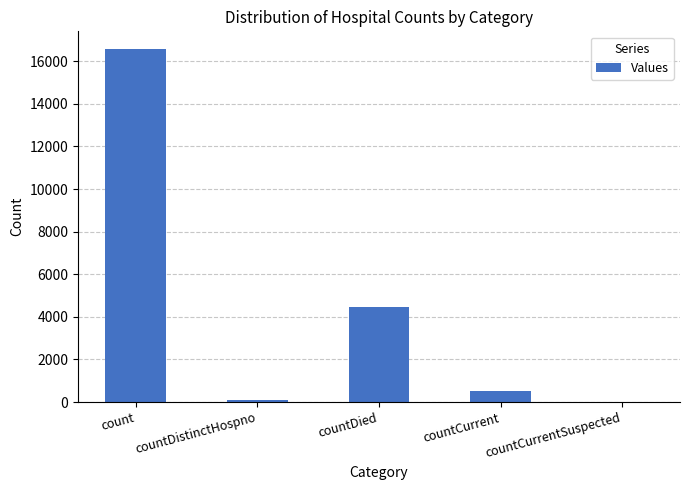

Where is the data nearest to the value 8286?

countDied